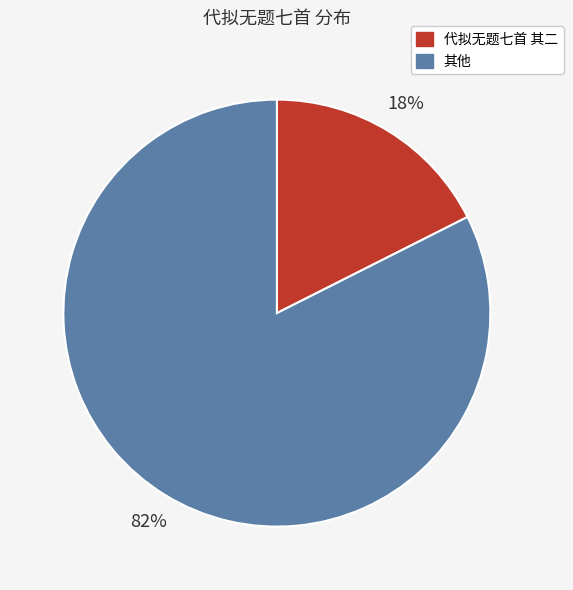

What is the smallest slice in the pie chart?

代拟无题七首 其二